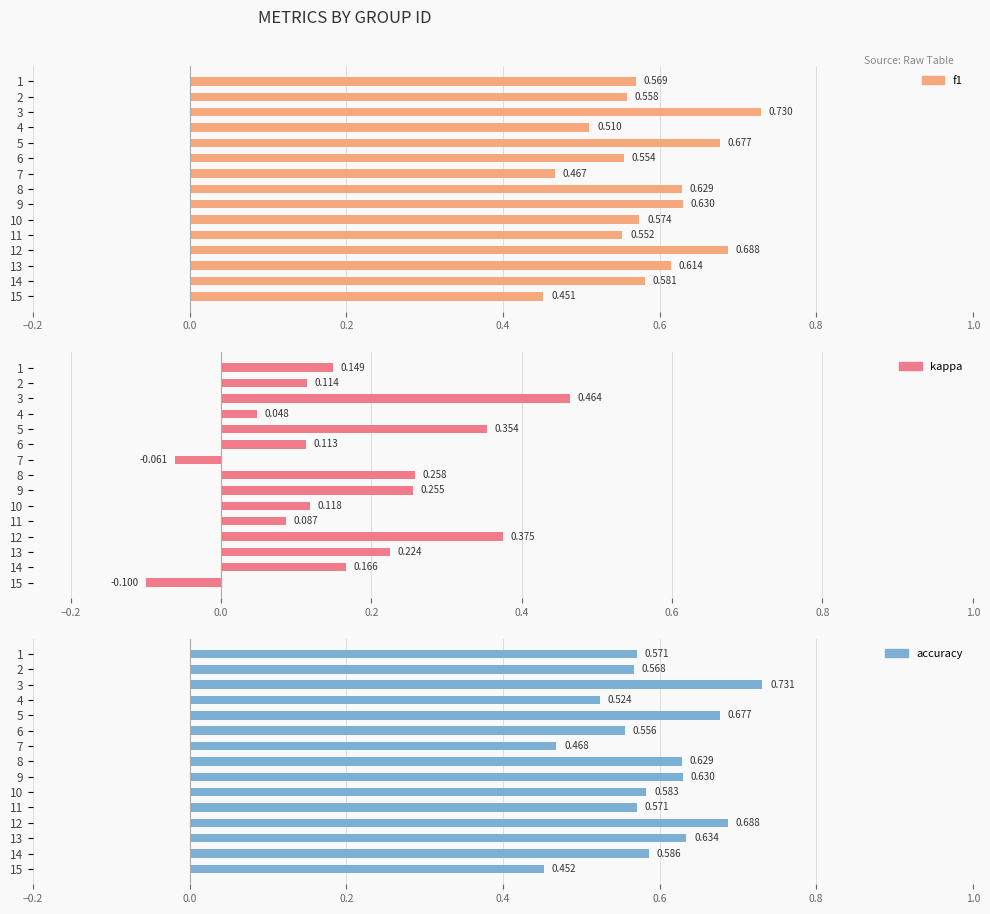

How many data points in kappa are less than 0?

2